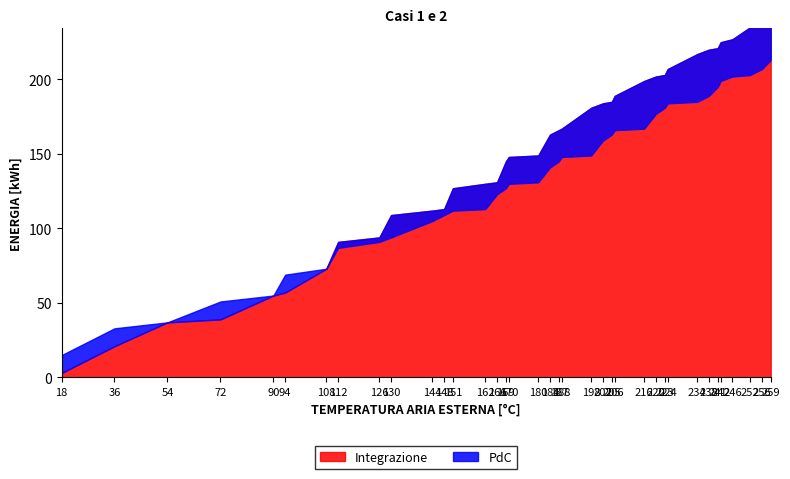

True or false: Integrazione and PdC intersect in this chart.

False